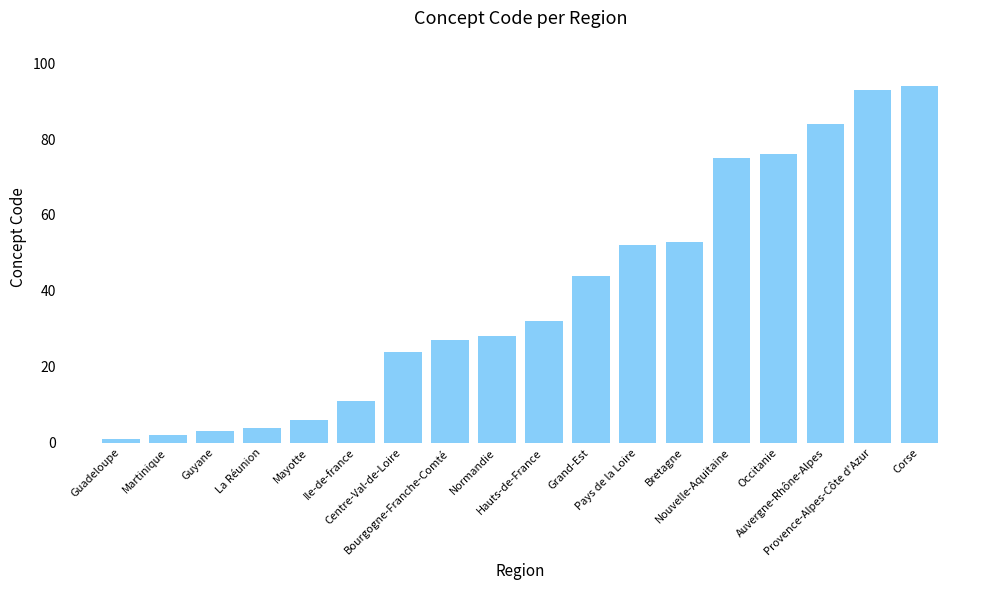

True or false: the data shows 53 at Bretagne.

True